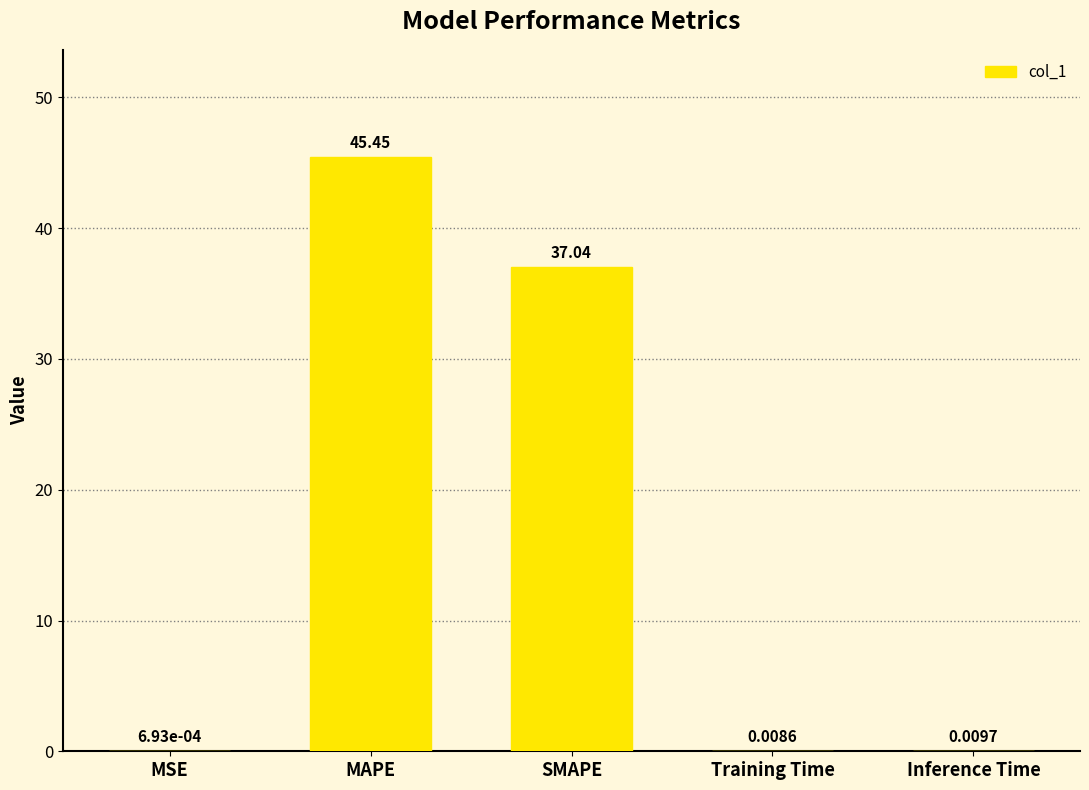

What is the sum of all values?

82.5